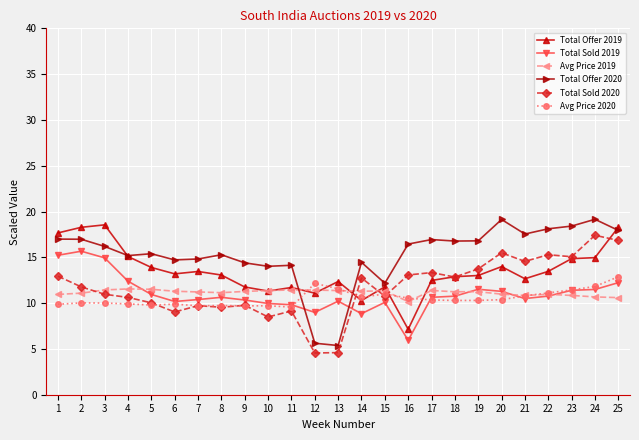

Which series changed the most between 5 and 21?

Total Sold 2020